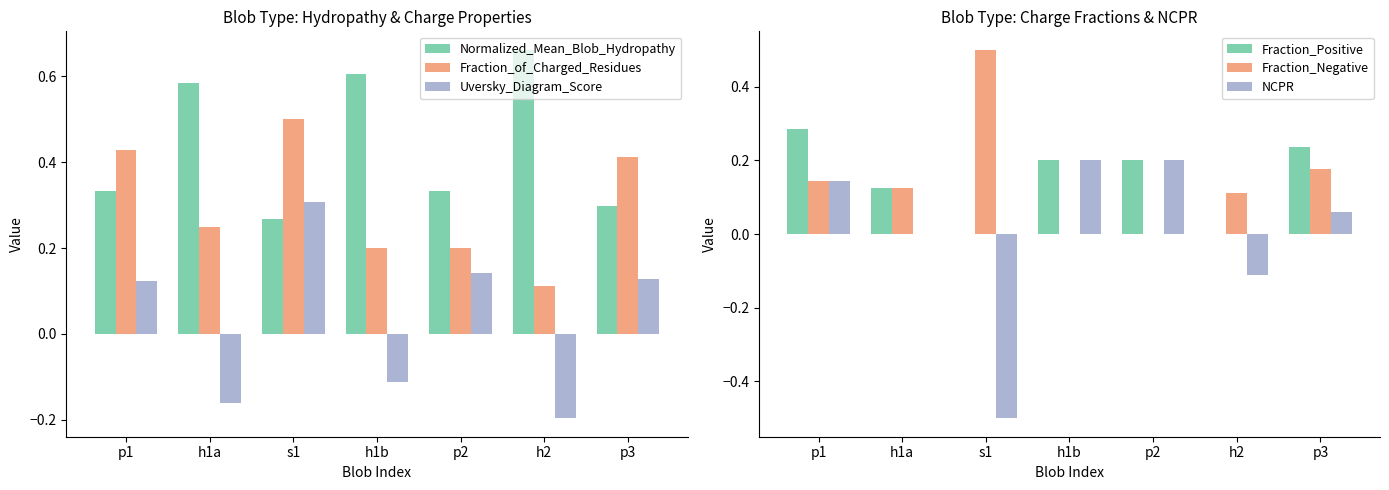

What is the sum of all Fraction_Positive values?

1.0